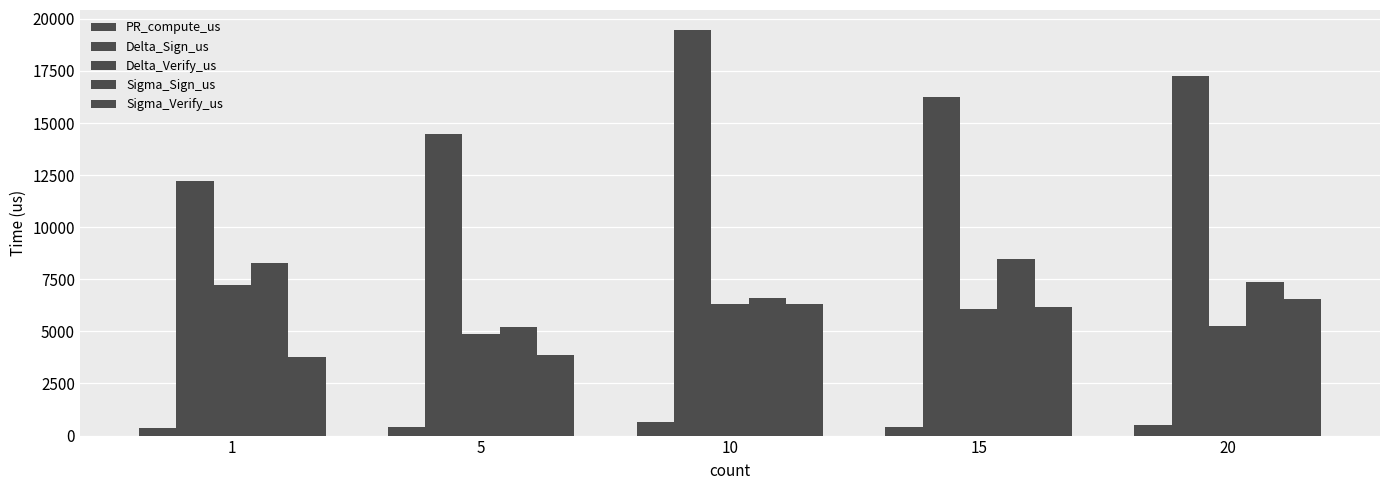

At how many categories does at least one series exceed 15692?

3